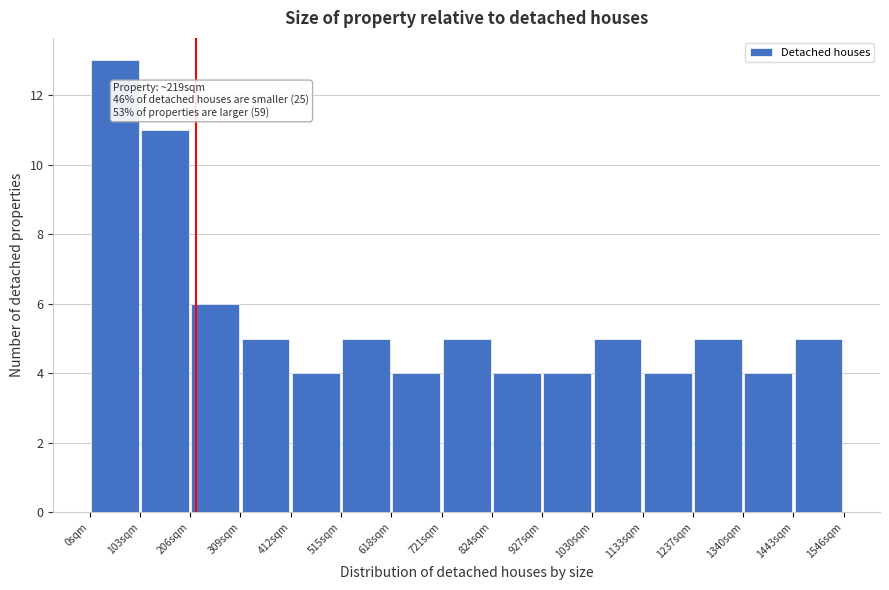

Which range on the x-axis has the tallest bar?

0 to 100